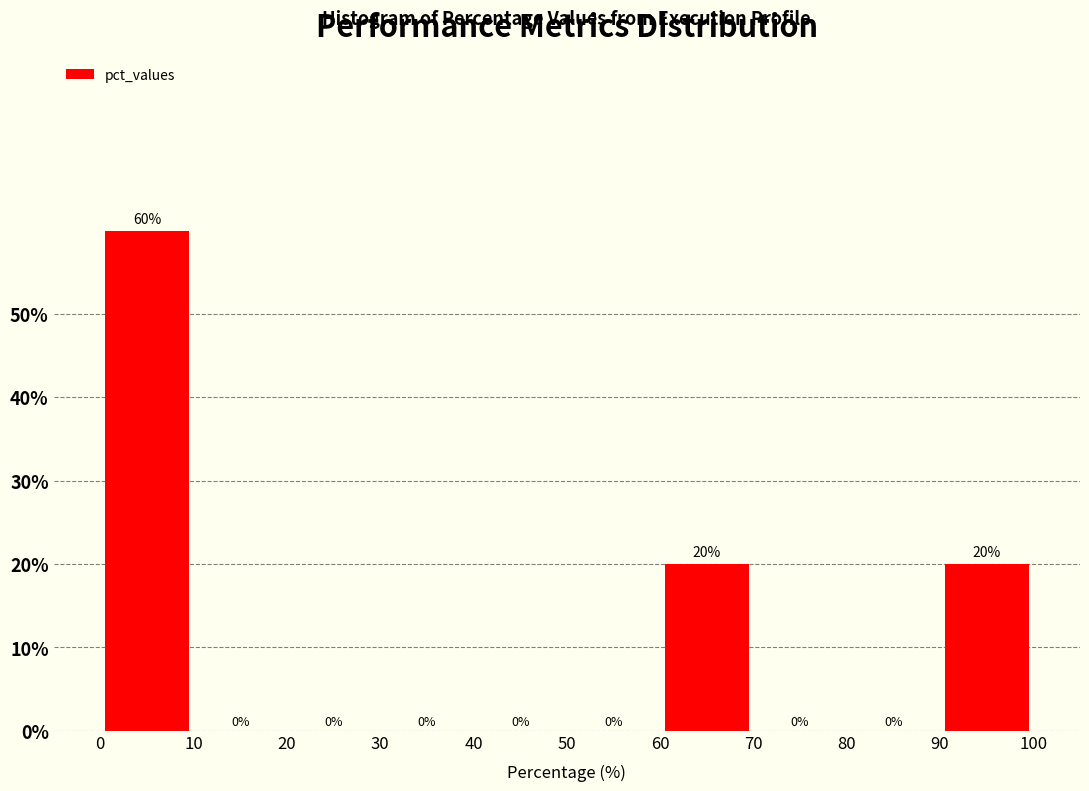

Reading left to right, transcribe this chart: for each bar, give the range it covers on the x-axis and its height.

0 to 10: 60
10 to 20: 0
20 to 30: 0
30 to 40: 0
40 to 50: 0
50 to 60: 0
60 to 70: 20
70 to 80: 0
80 to 90: 0
90 to 100: 20